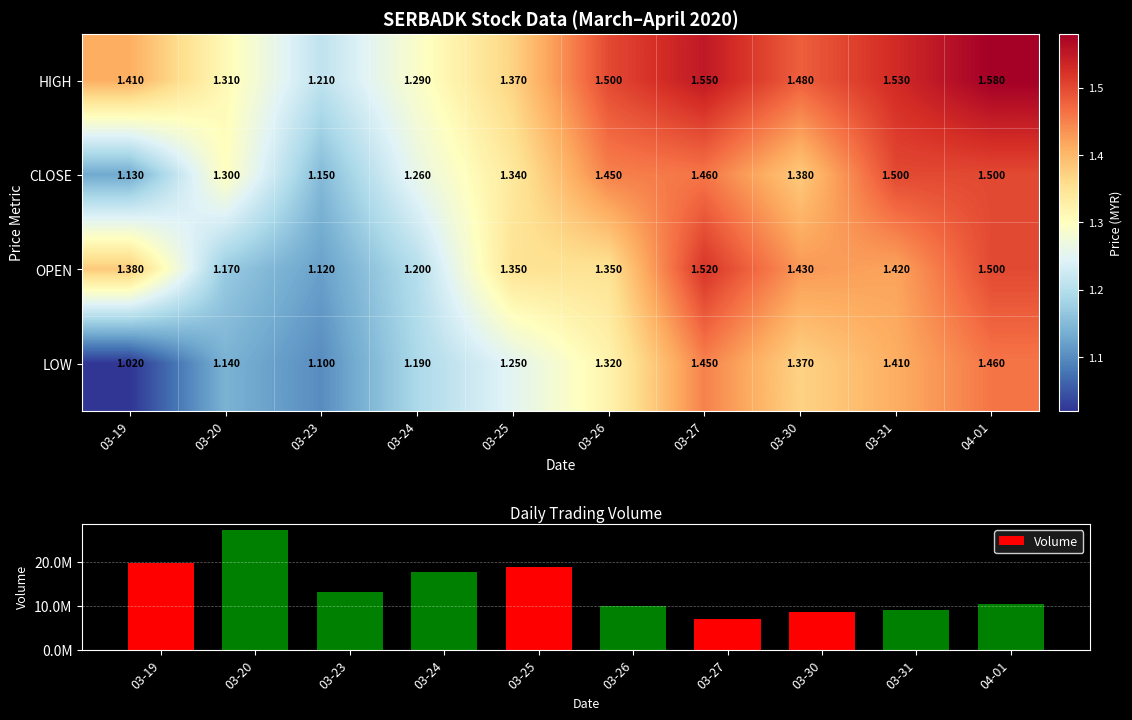

The value of OPEN at 04-01 is 1.5. True or false?

True